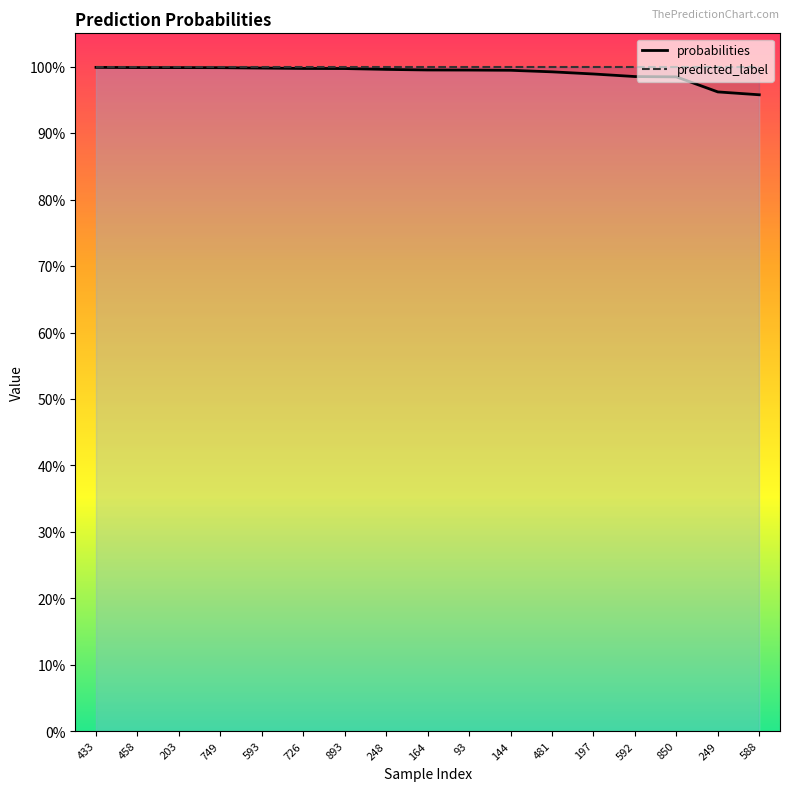

True or false: predicted_label has a value of 1.0 at 588.

True